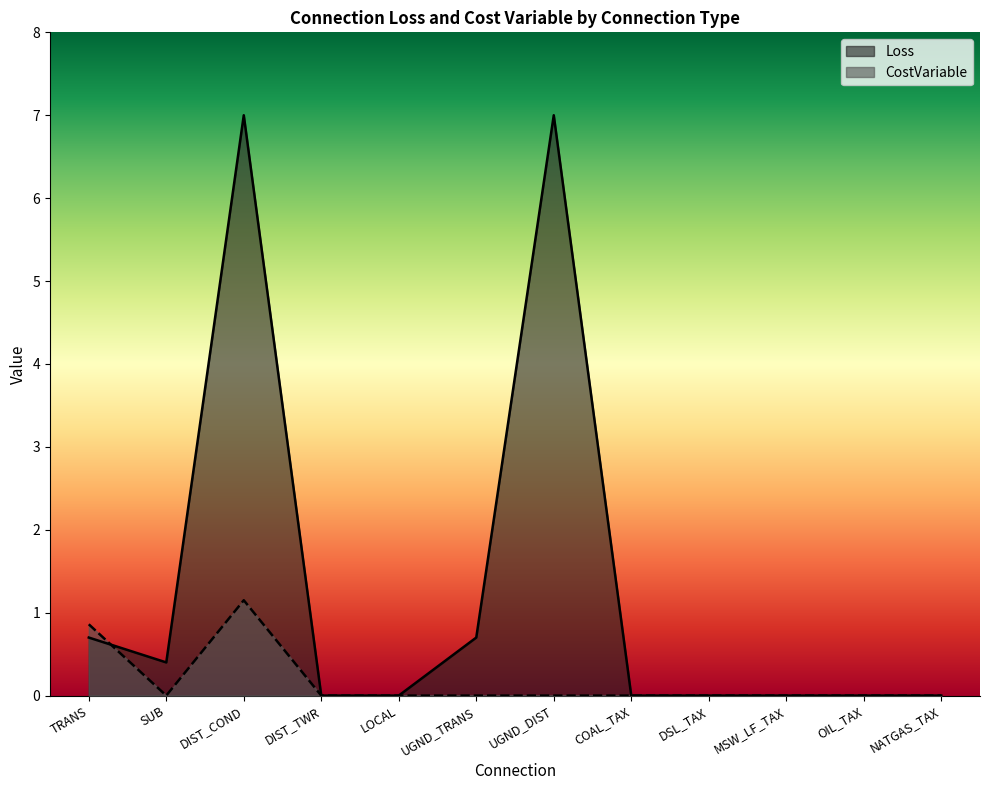

At which category is the sum across all series the highest?

DIST_COND